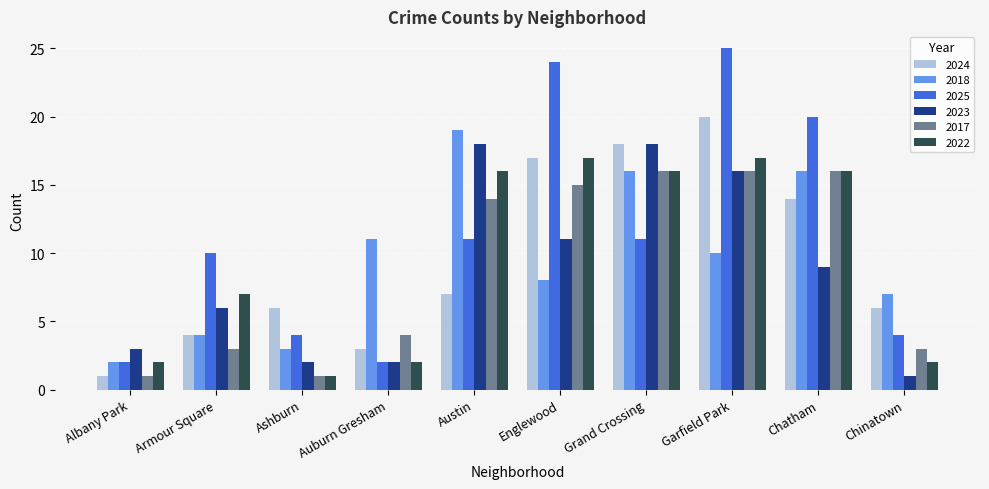

Is it true that 2023 equals 2 at Ashburn?

True